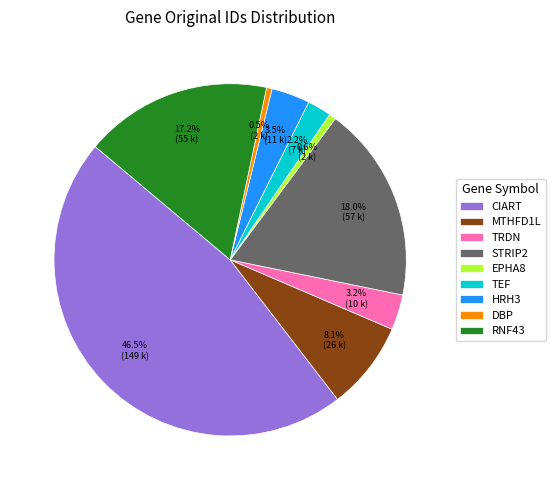

True or false: STRIP2 accounts for 18% of the total.

True